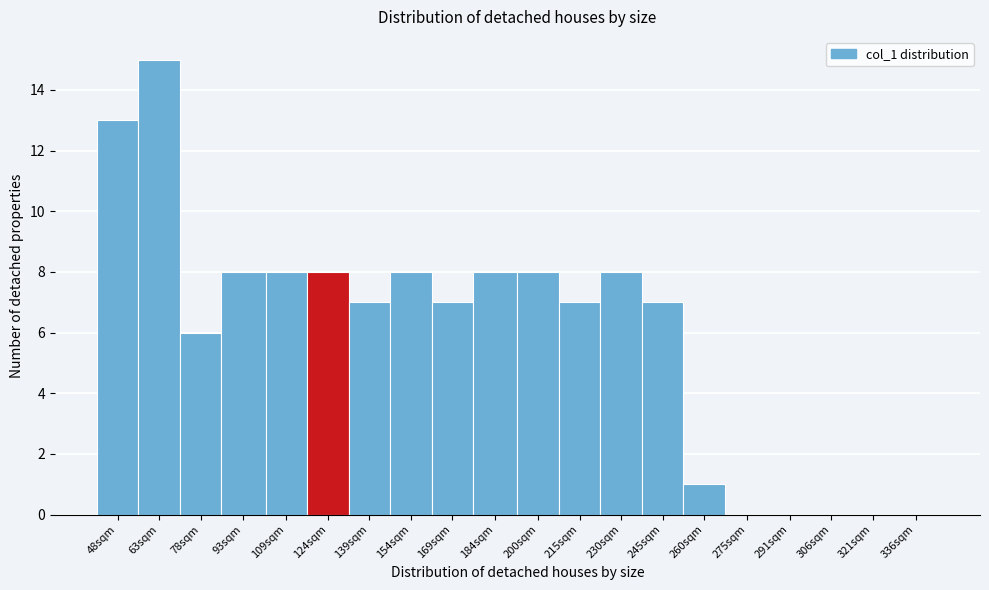

Reading left to right, list all the values displayed in this chart.

48sqm=13	63sqm=15	78sqm=6	93sqm=8	109sqm=8	124sqm=8	139sqm=7	154sqm=8	169sqm=7	184sqm=8	200sqm=8	215sqm=7	230sqm=8	245sqm=7	260sqm=1	275sqm=0	291sqm=0	306sqm=0	321sqm=0	336sqm=0